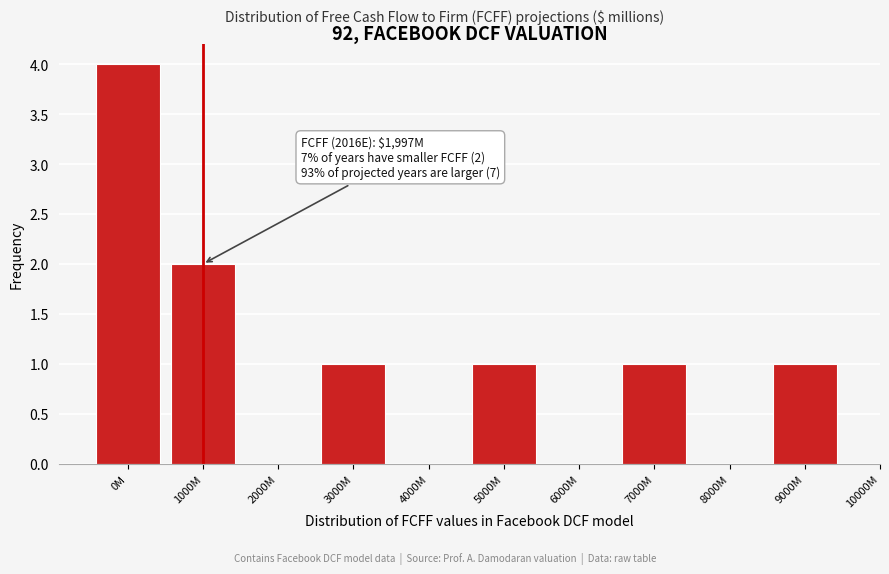

Reading left to right, what are all the values shown in this chart?

0M=4	1000M=2	2000M=0	3000M=1	4000M=0	5000M=1	6000M=0	7000M=1	8000M=0	9000M=1